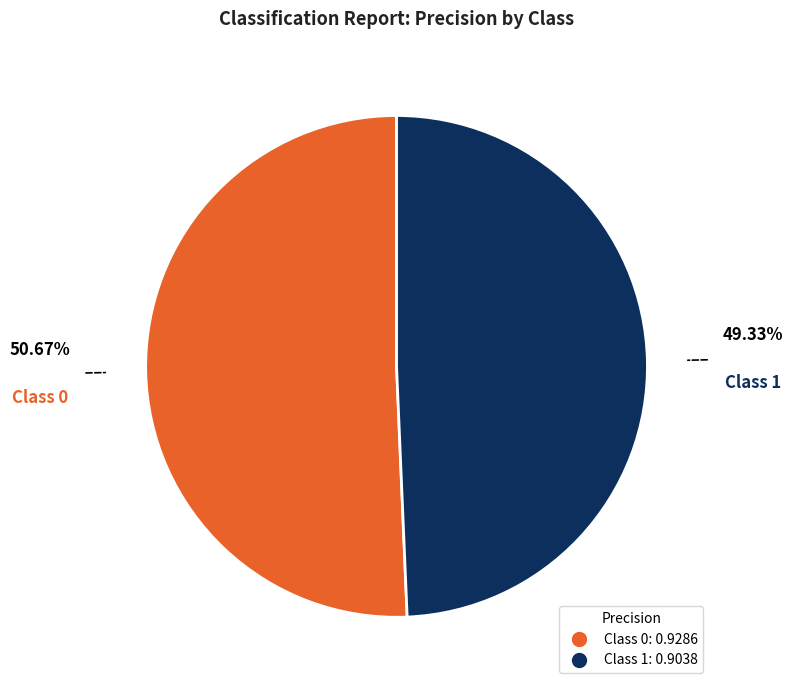

How many slices are in this pie chart?

2